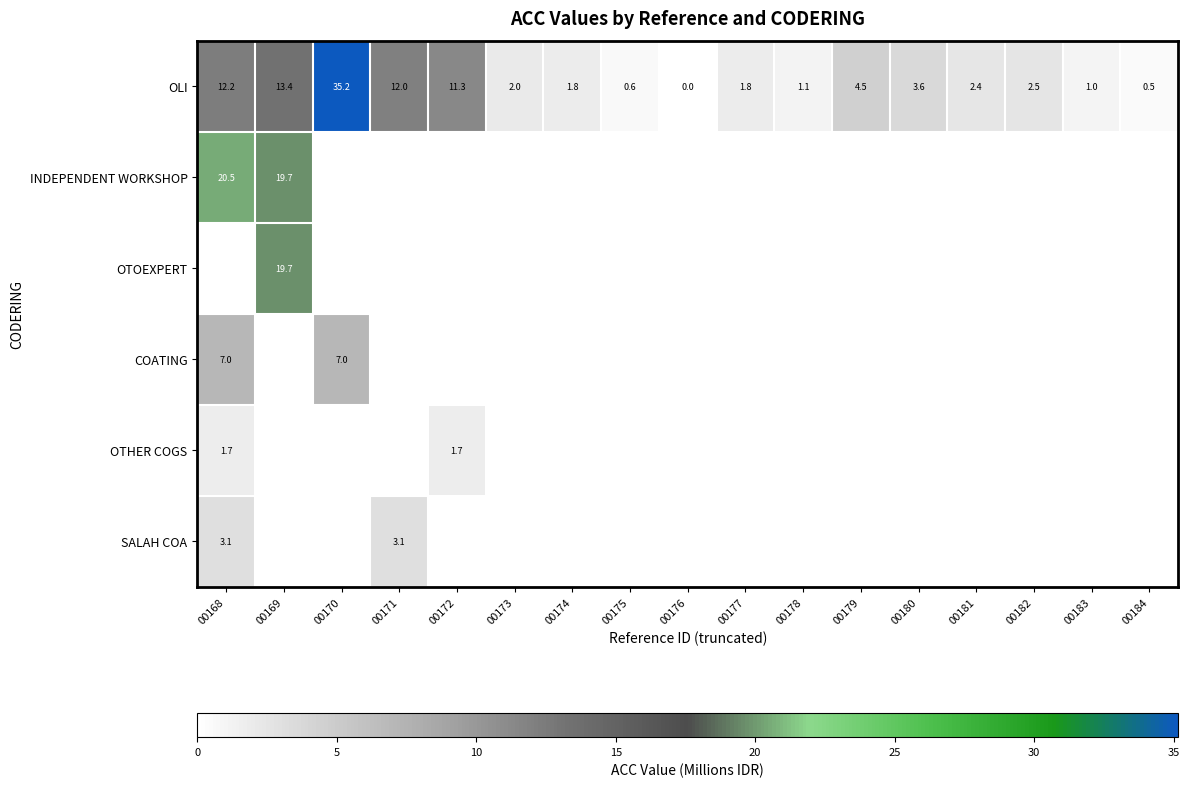

At which label is OLI closest to 17?

00169